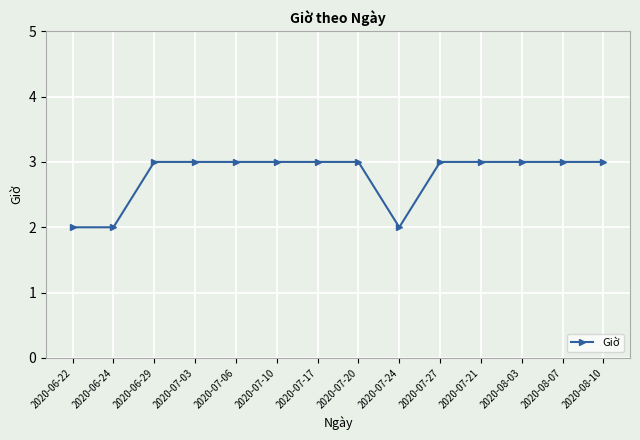

True or false: the data shows 3 at 2020-08-03.

True